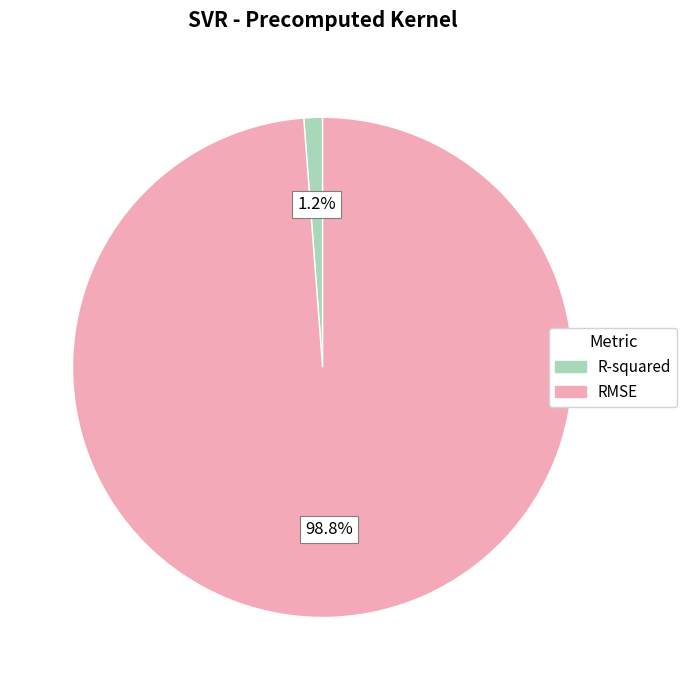

To the nearest percent, what is the difference between the R-squared and RMSE slice percentages?

98%